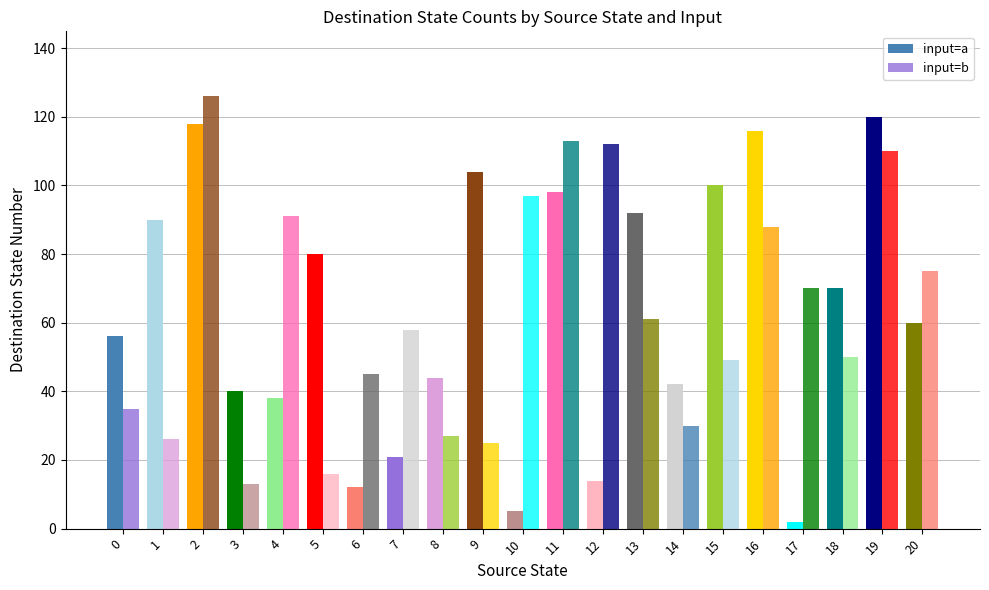

What is the difference between the maximum and second lowest values in the input=b series?

110